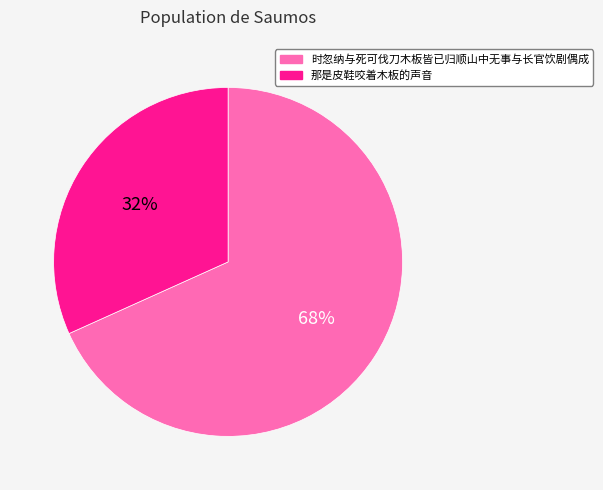

Approximately how many times larger is the value at 那是皮鞋咬着木板的声音 compared to 时忽纳与死可伐刀木板皆已归顺山中无事与长官饮剧偶成?

0.5